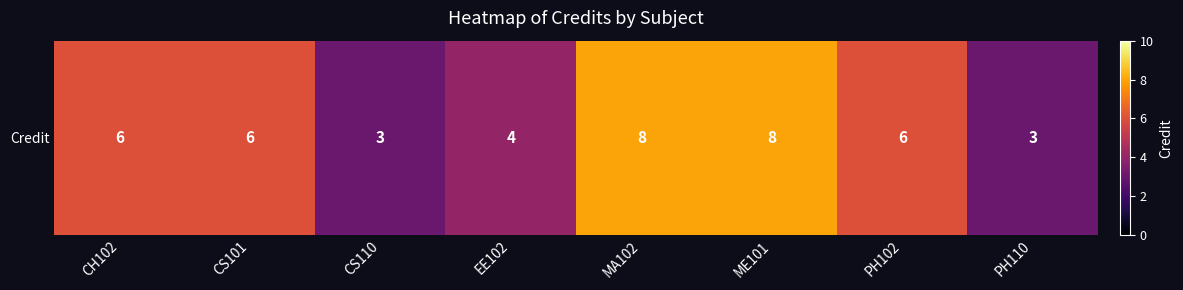

What is the difference between the second highest and minimum values?

5